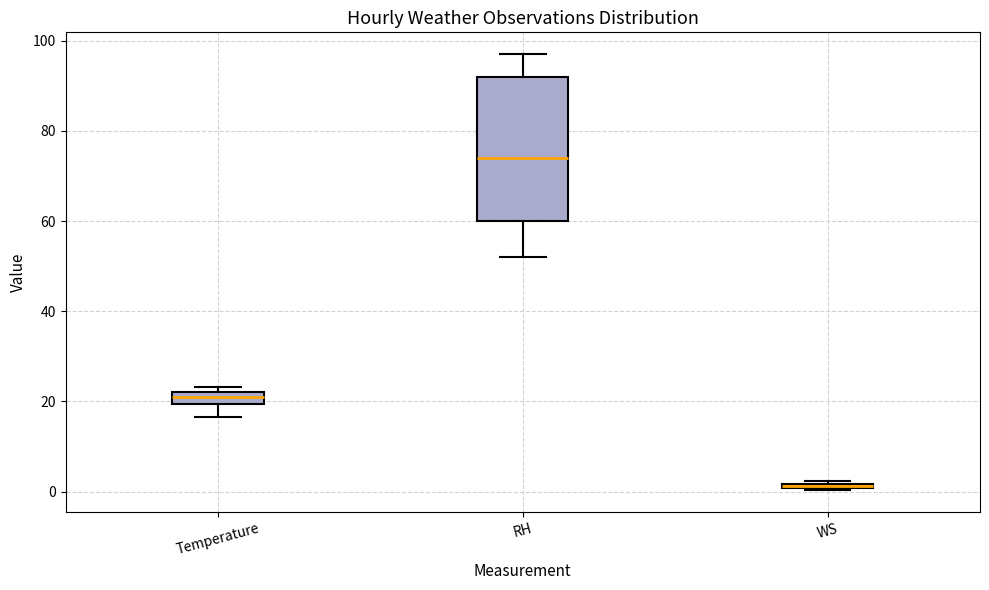

Which box is the tallest, from its lower edge to its upper edge?

RH